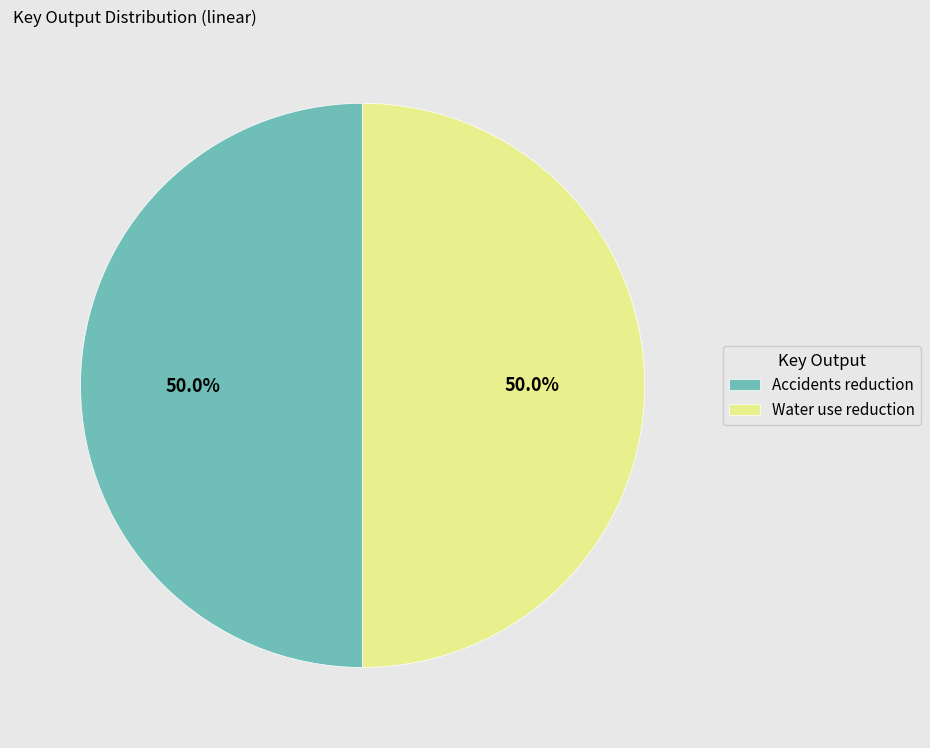

What portion of the pie excludes Water use reduction?

50.0%